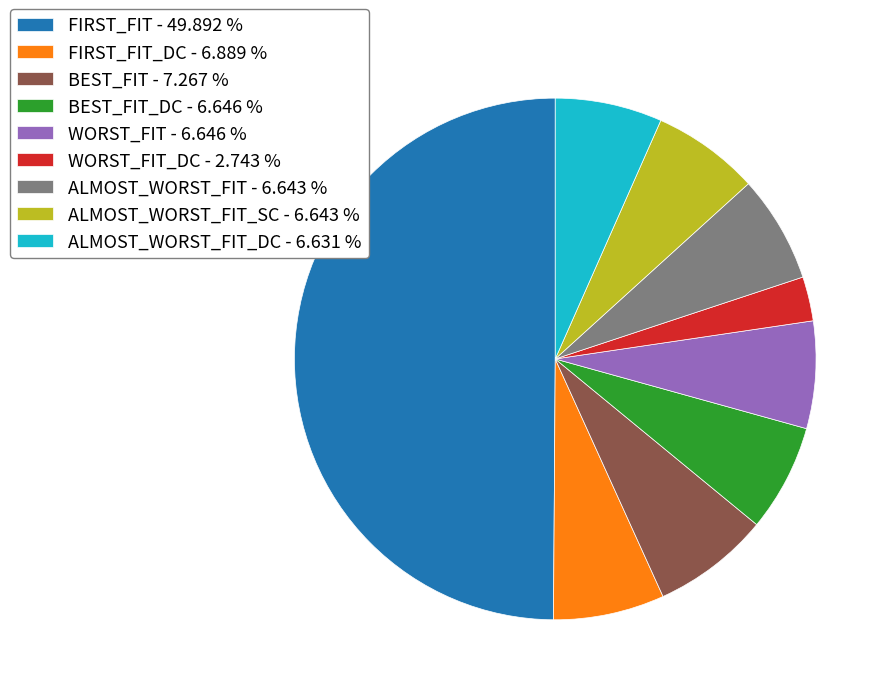

Which has a higher value, FIRST_FIT - 49.892 % or BEST_FIT - 7.267 %?

FIRST_FIT - 49.892 %